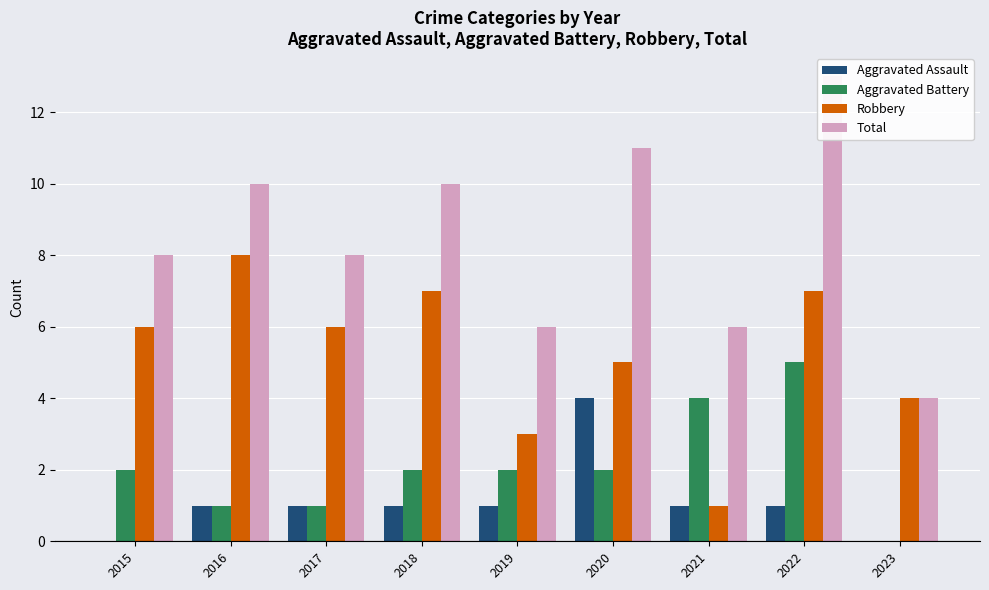

Are the bars horizontal?

No